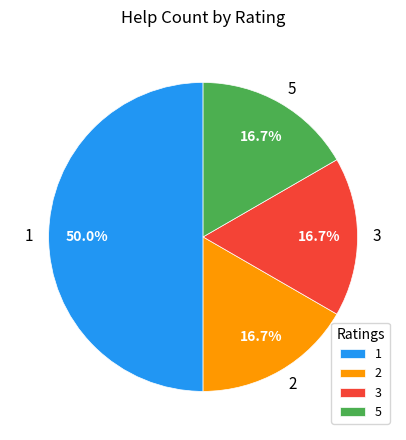

Which category has the biggest portion of the pie?

1